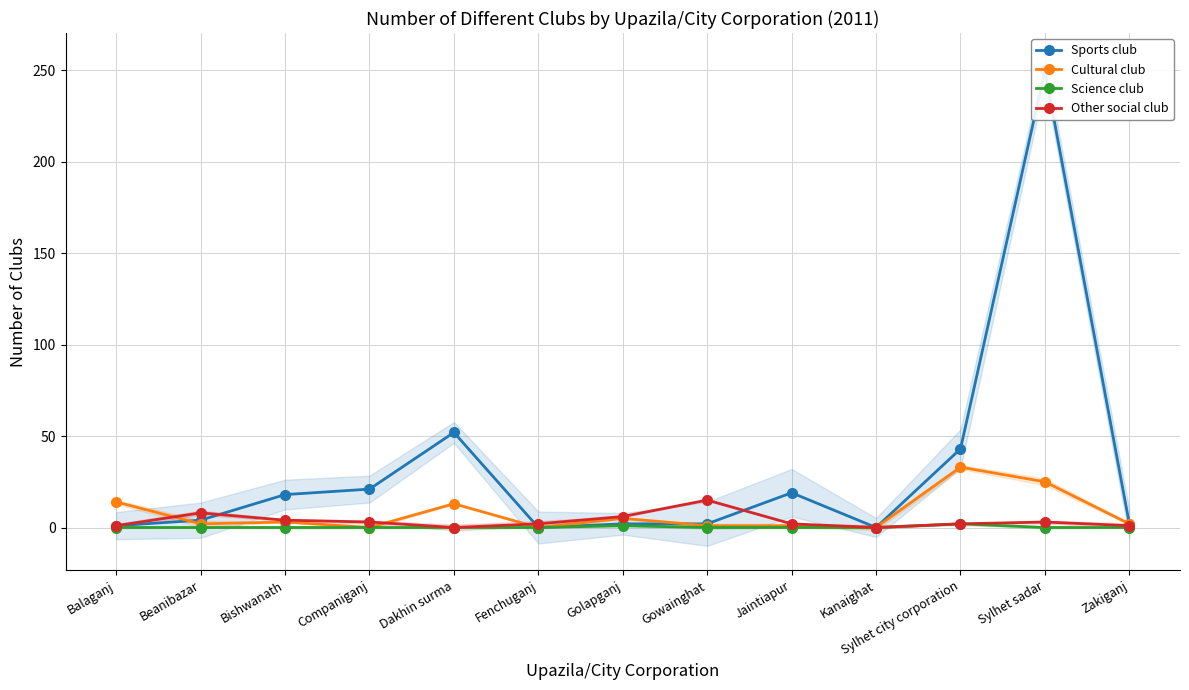

Is it true that Cultural club equals 5 at Golapganj?

True